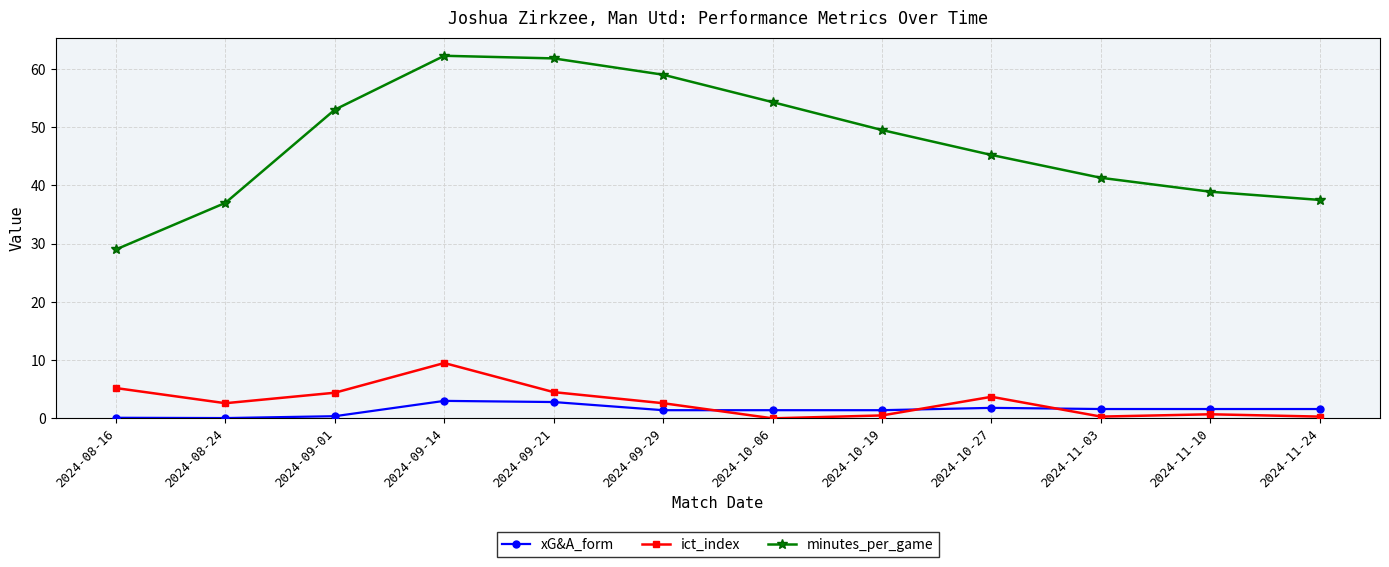

The value of minutes_per_game at 2024-09-14 is 110.1. True or false?

False